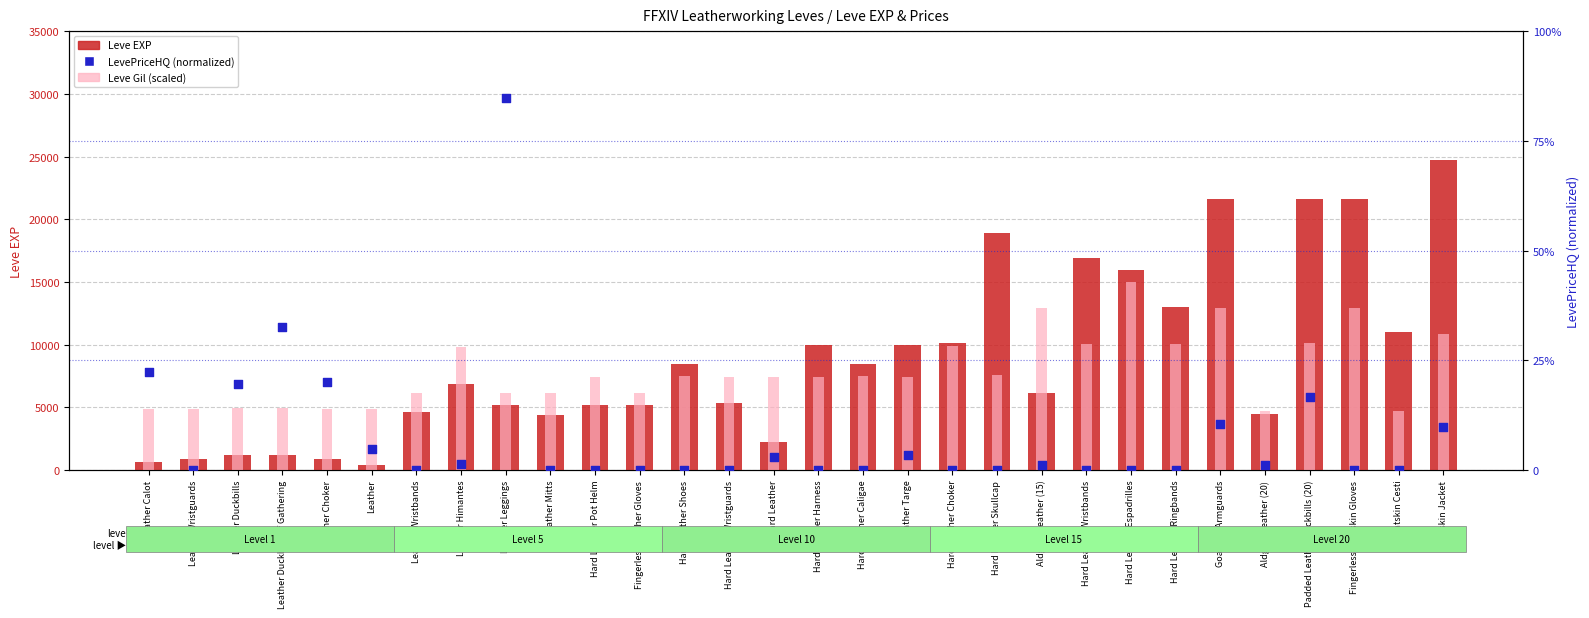

What are all the series names shown in the legend?

Leve EXP, Leve Gil (scaled), LevePriceHQ (normalized 0-100)